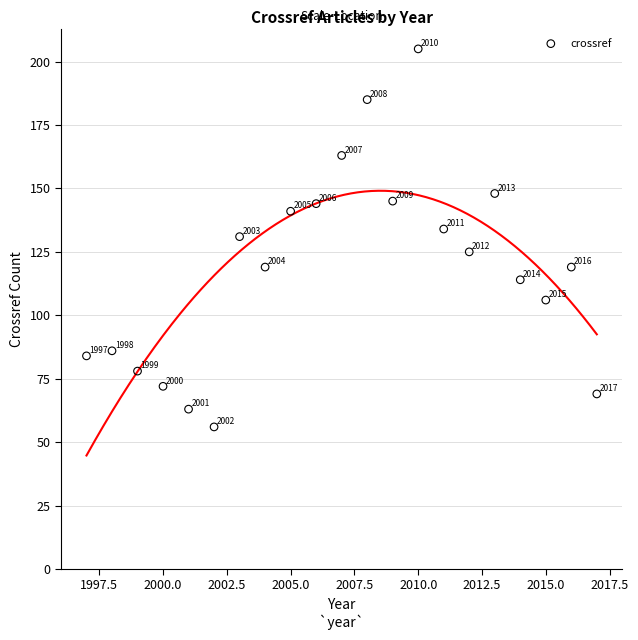

What is the range of Y values (max minus min)?

149